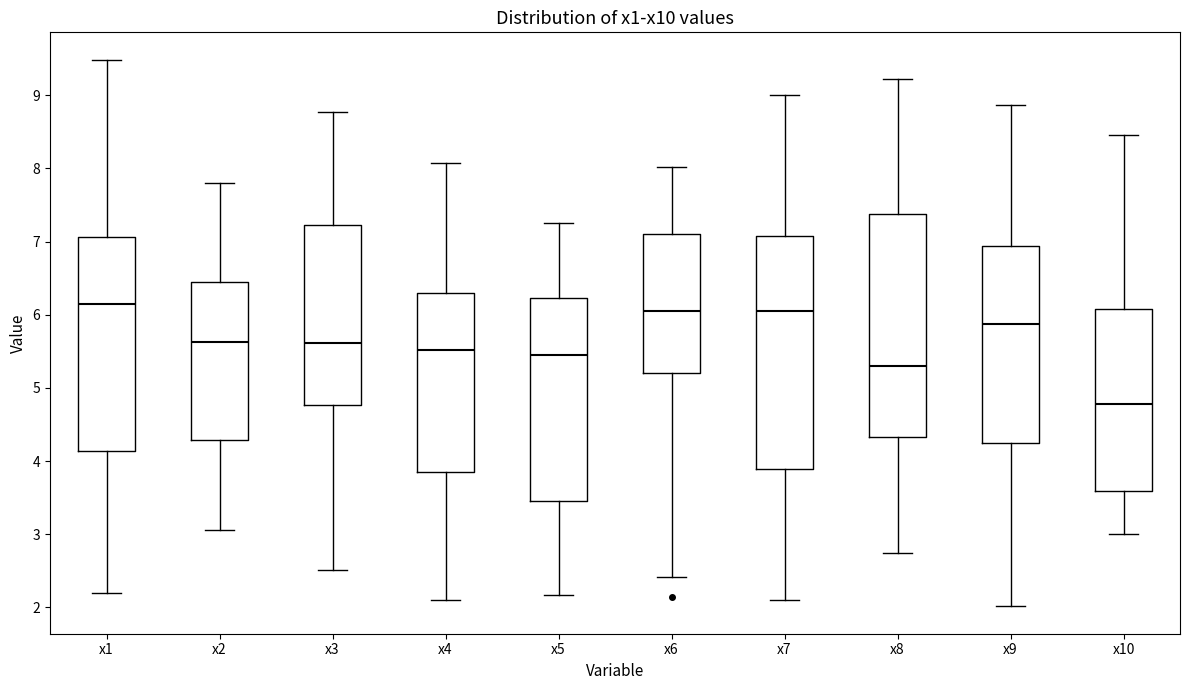

Where does the upper whisker of the box for x8 end on the y-axis? The values are not printed on the chart, so give them approximately, as read against the axis.

9.2